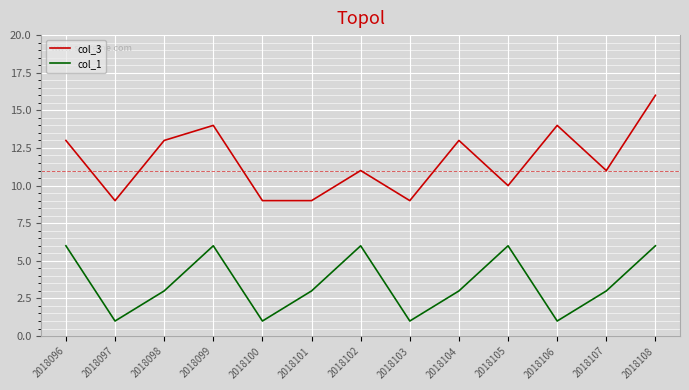

How many lines are shown in the chart?

2